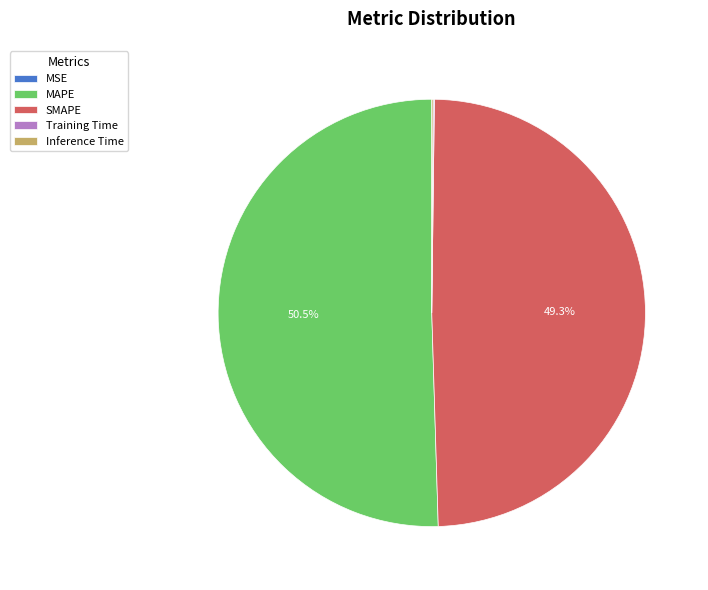

Is there any slice that represents more than half of the pie?

Yes